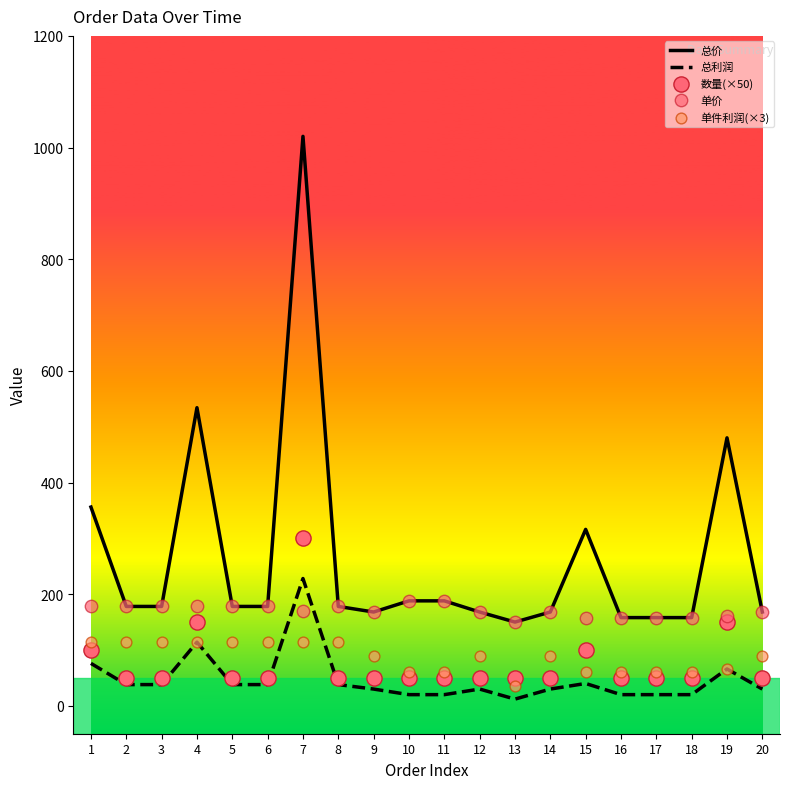

At how many categories does at least one series exceed 371?

3